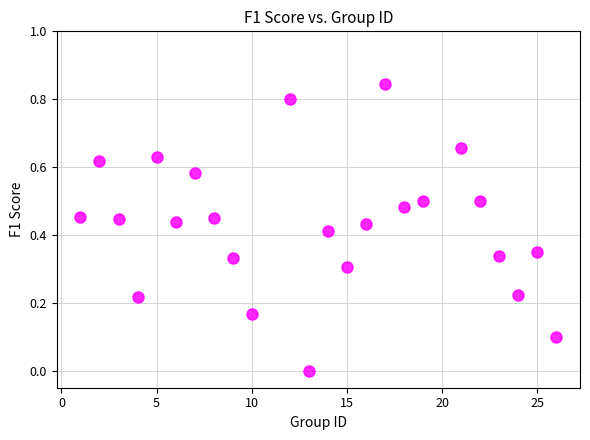

What is the range of X values (max minus min)?

25.0